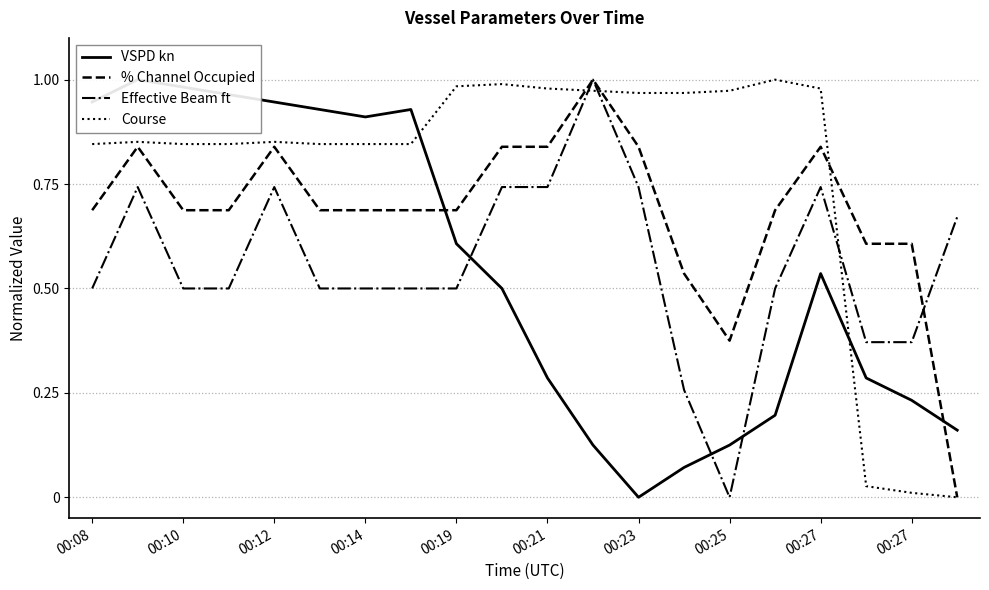

In % Channel Occupied, how many points are lower than both neighbors (excluding endpoints)?

1